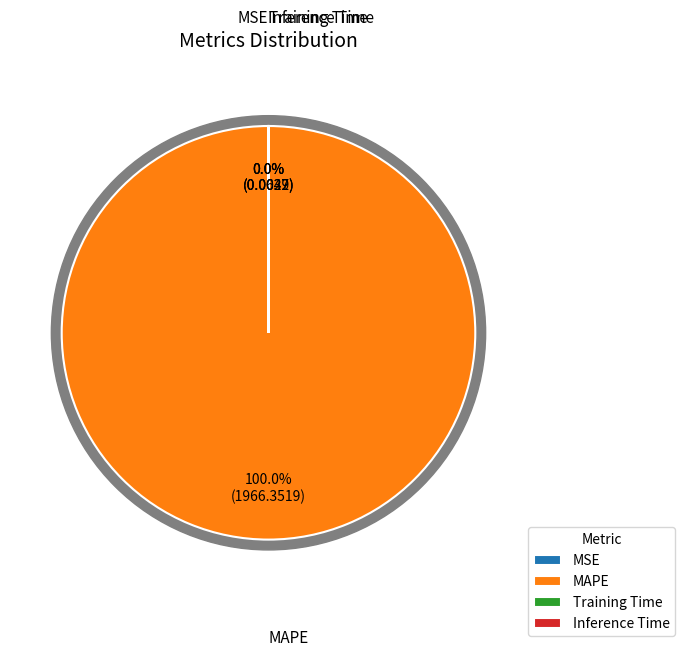

What is the change in value from MSE to Inference Time?

-0.1